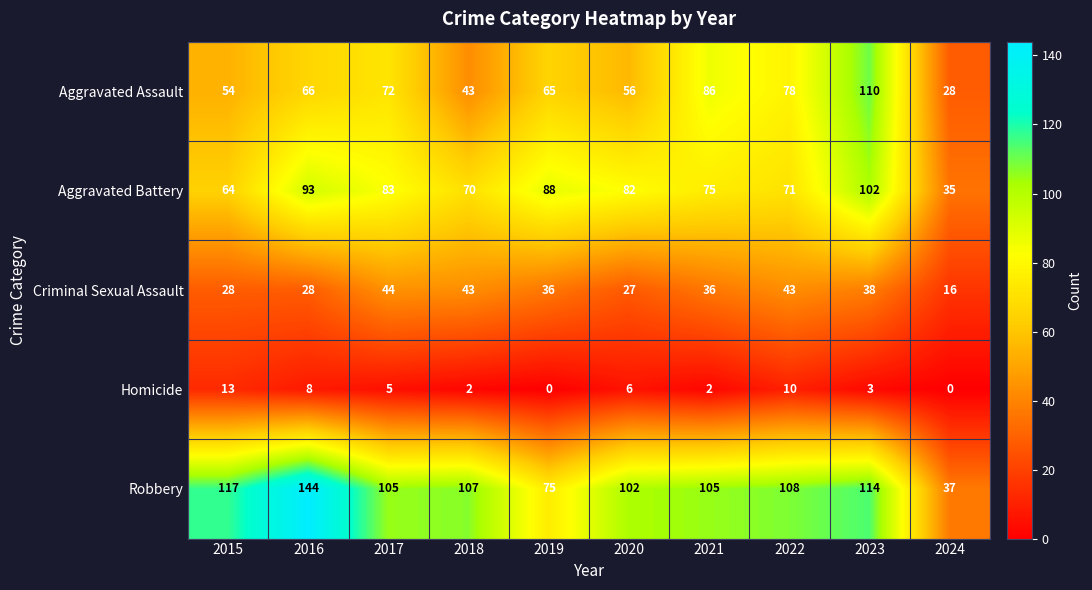

What is the sum of all Criminal Sexual Assault values?

339